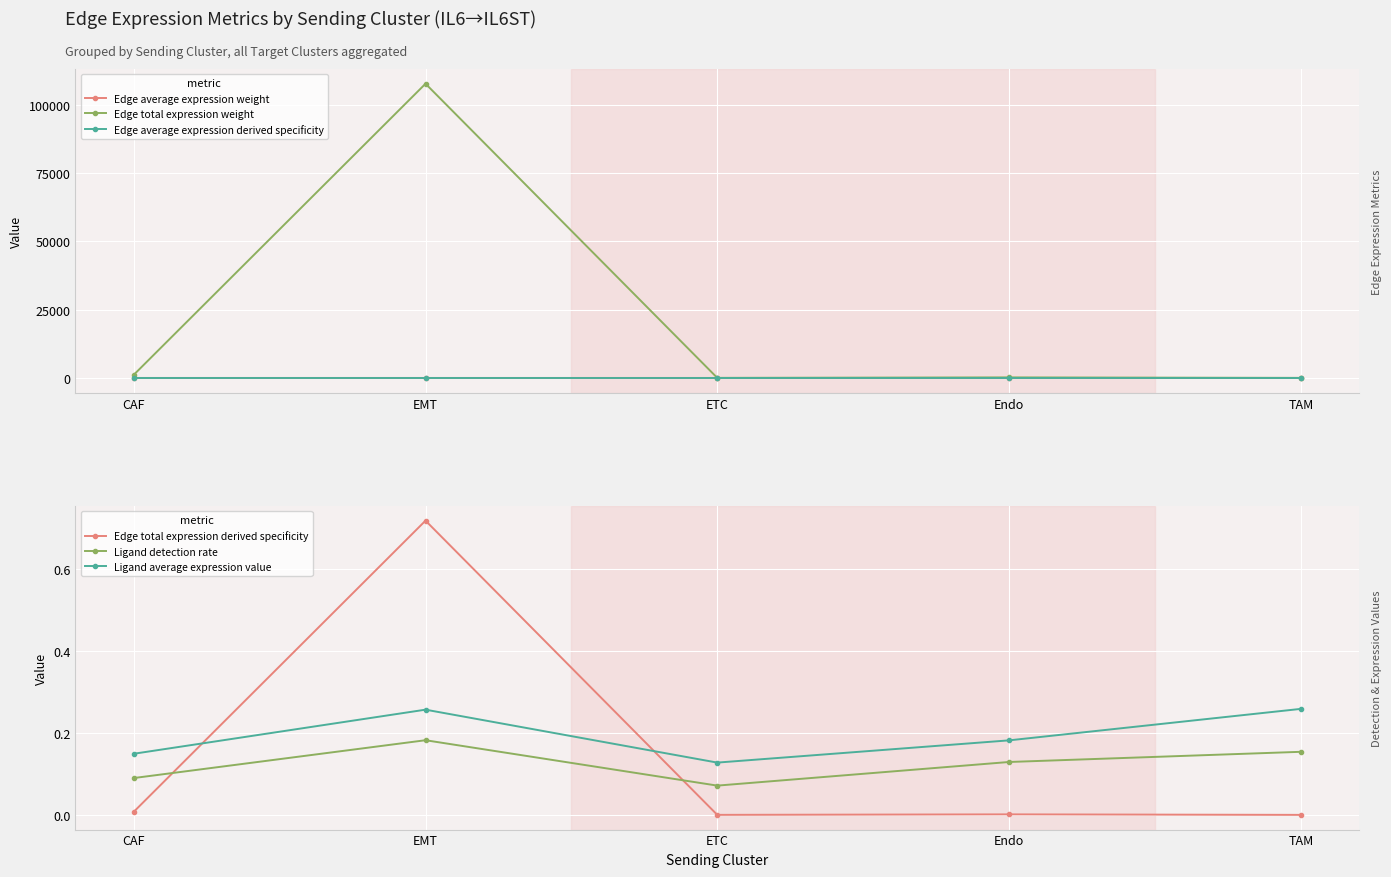

Does the chart display data point markers on the line(s)?

Yes